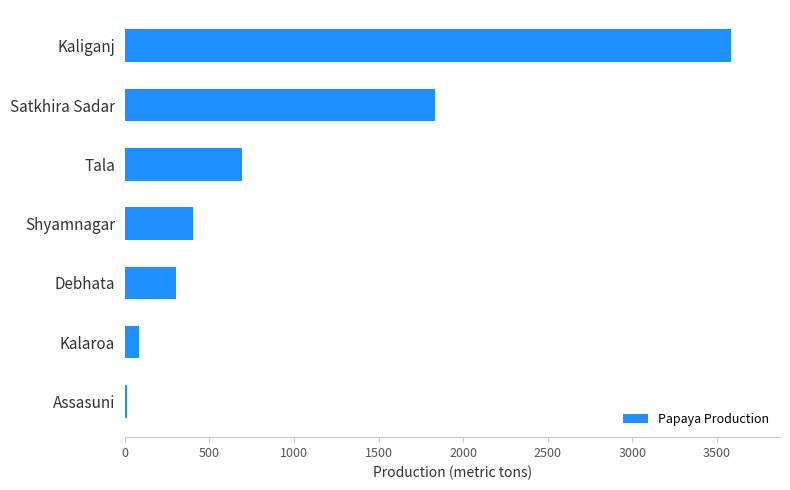

Reading bottom to top, list all the values displayed in this chart.

Assasuni=16	Kalaroa=86	Debhata=304	Shyamnagar=401	Tala=694	Satkhira Sadar=1835	Kaliganj=3586